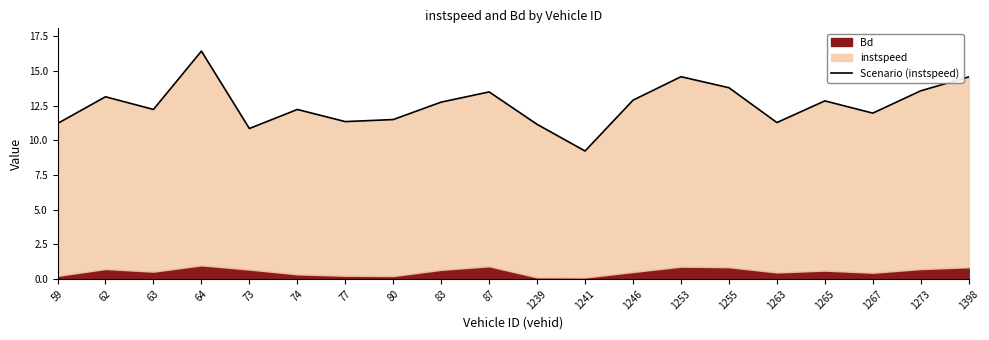

What is the ratio of the value at 1273 to the value at 64?

0.8